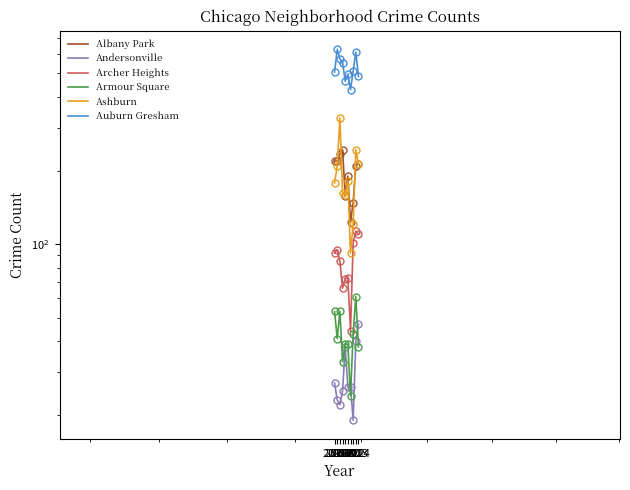

What is the average value of the Albany Park series?

196